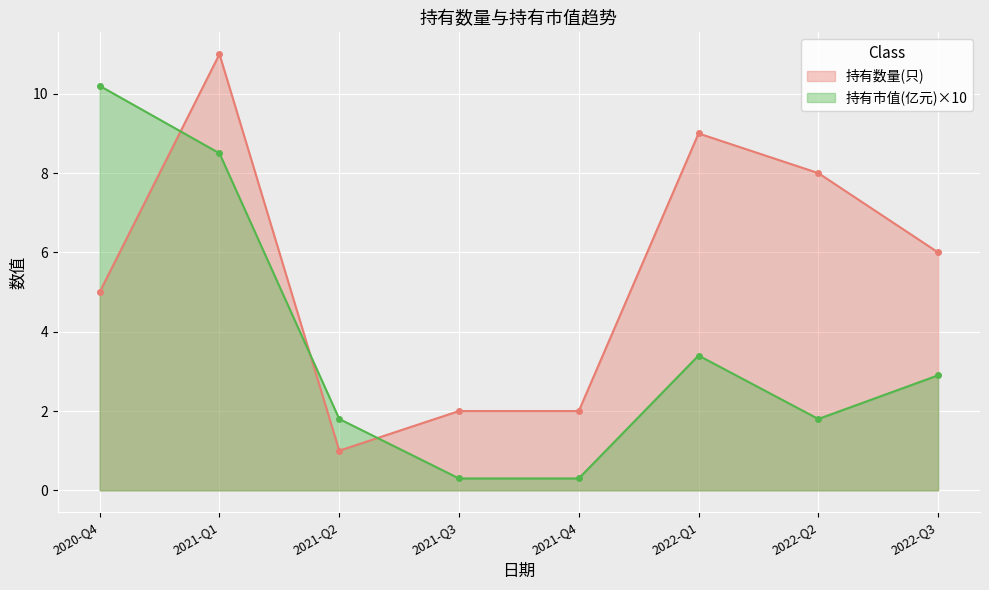

How many intersections are there between 持有市值(亿元) and 持有数量(只)?

3